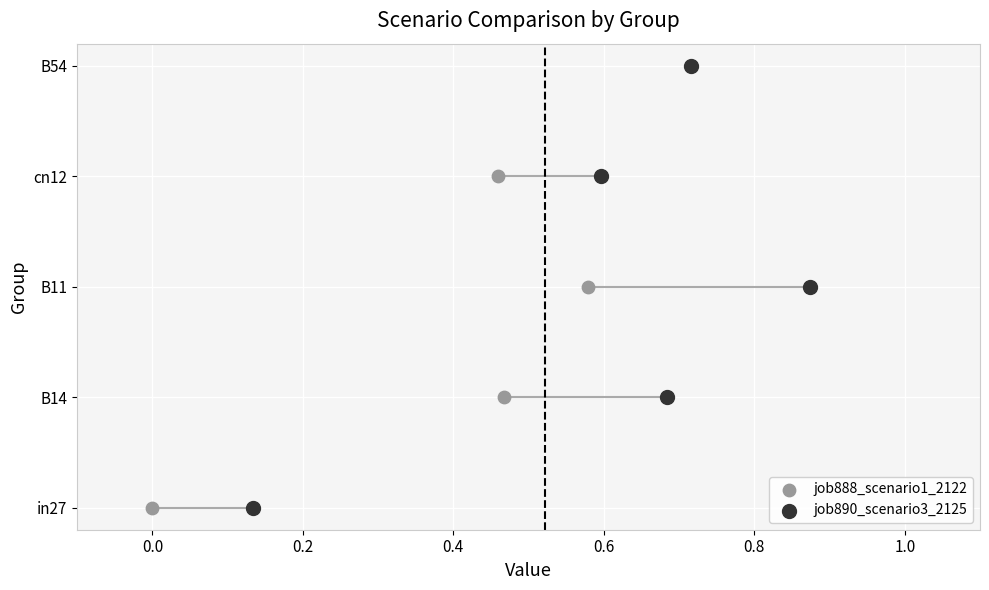

What are all the series names shown in the legend?

job888_scenario1_2122, job890_scenario3_2125